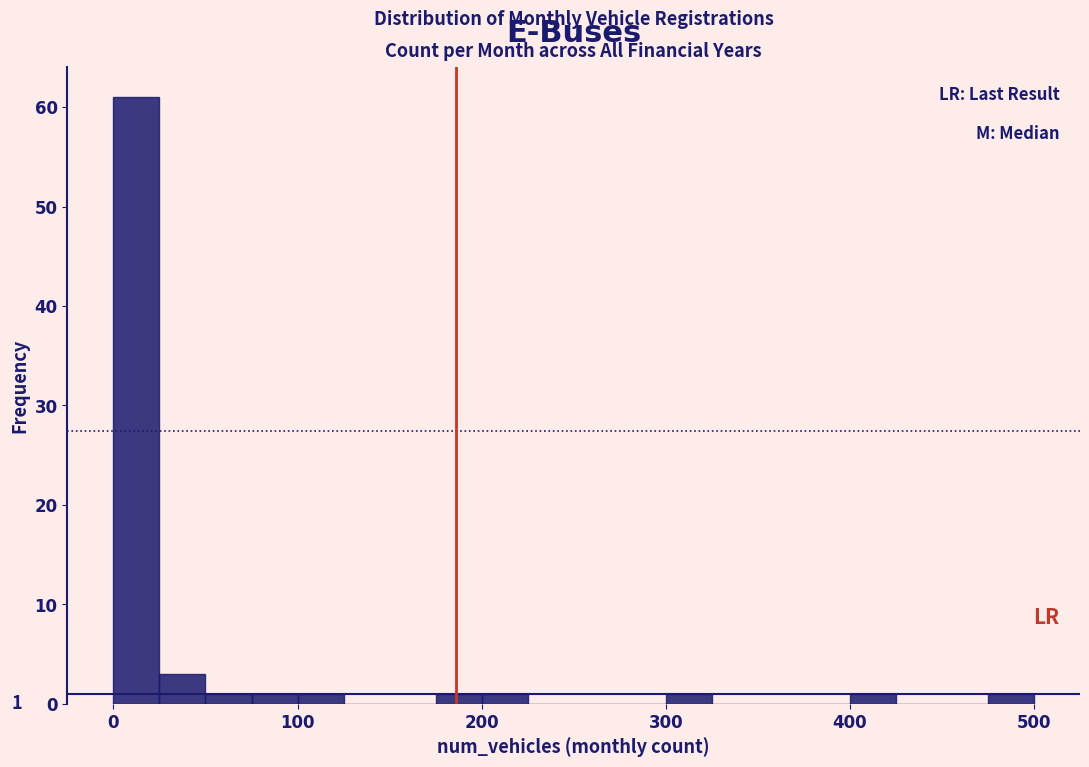

Read against the x-axis, roughly where is the centre of the tallest bar?

10